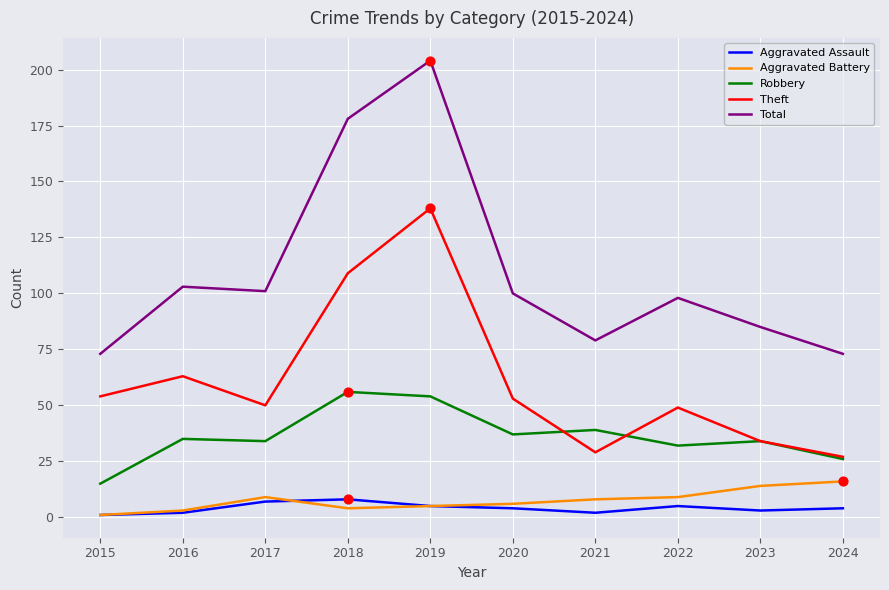

At which category is the sum across all series the highest?

2019